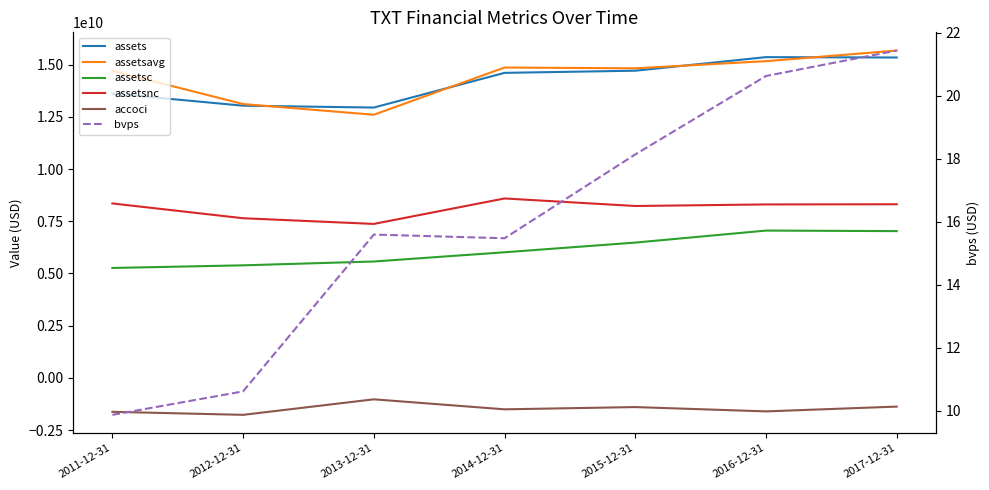

At which category is the sum across all series the highest?

2017-12-31